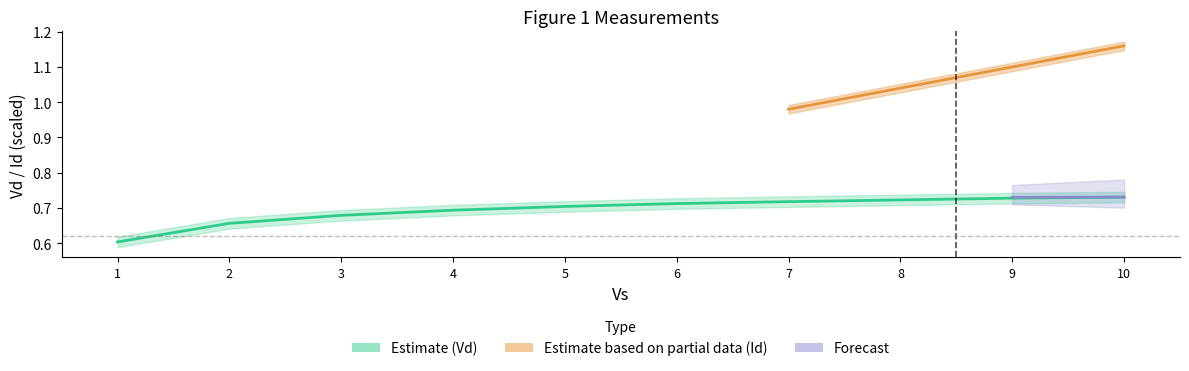

True or false: there are more than 2 points higher than both neighbors.

False